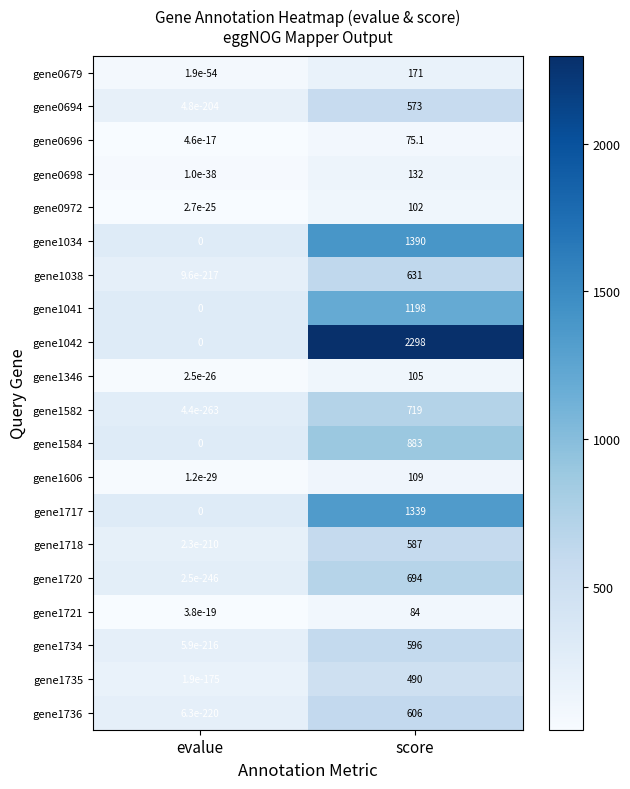

Which series has the widest spread of values?

gene1042